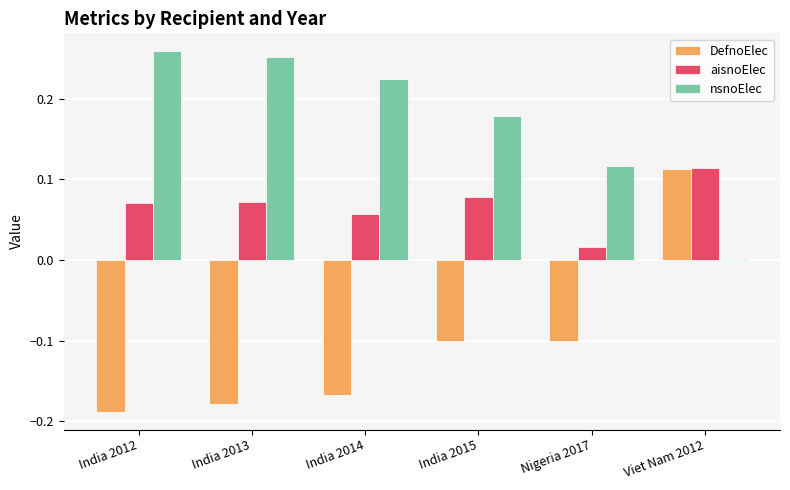

What is the sum of all nsnoElec values?

1.0